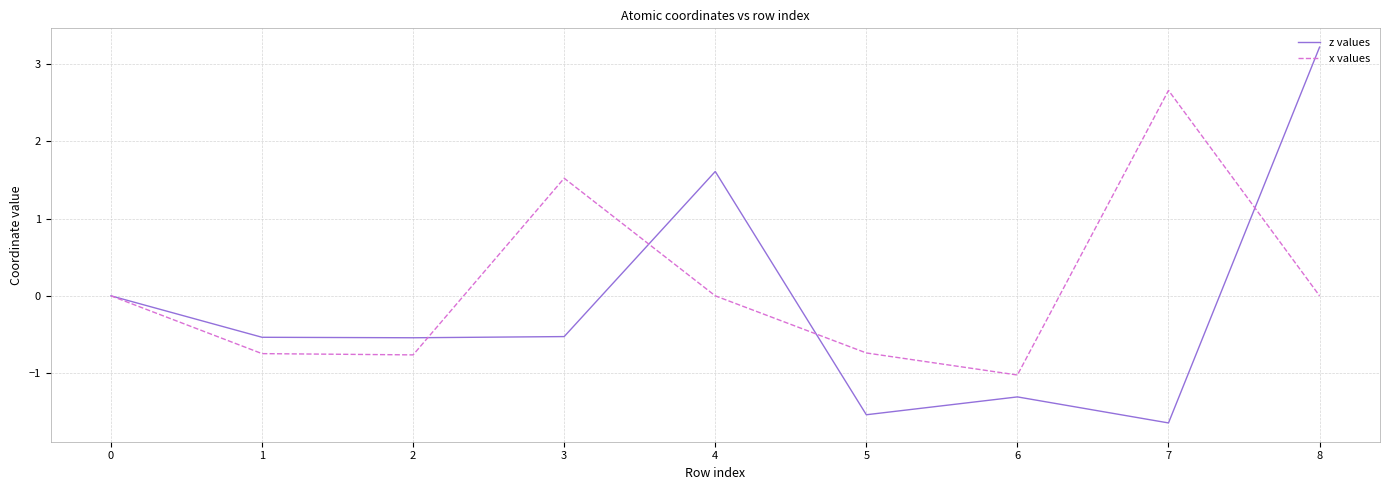

Rank the series by their maximum value, from lowest to highest.

x values, z values